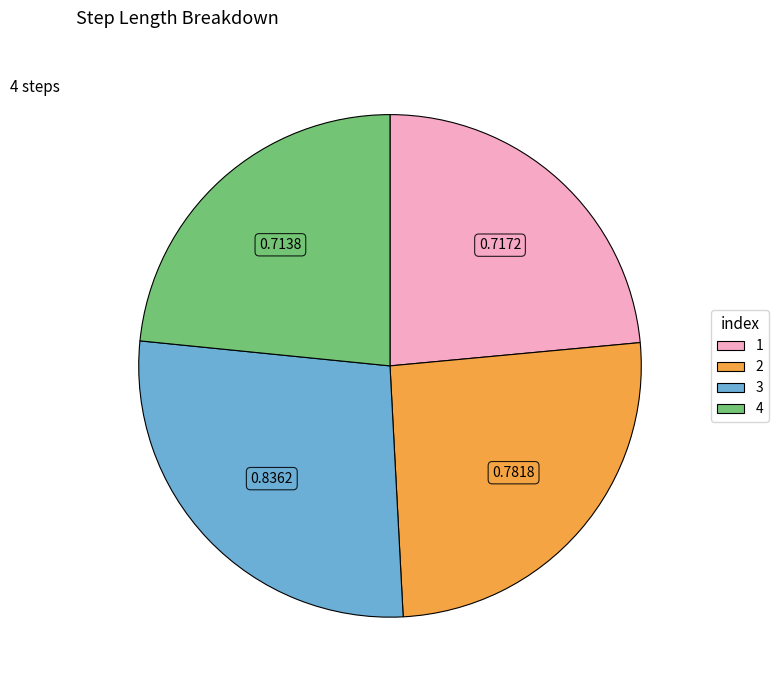

Which has a higher value, 2 or 3?

3